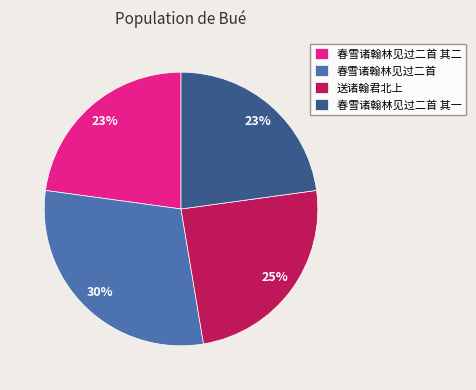

To the nearest percent, what portion does 送诸翰君北上 represent?

25%